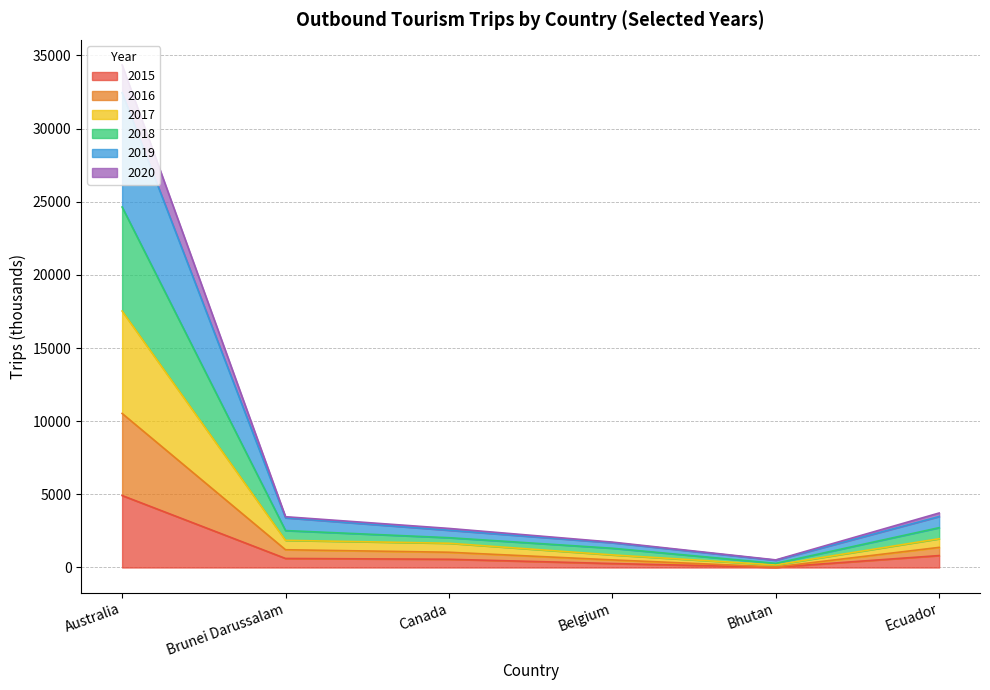

At which category is the sum across all series the highest?

Australia